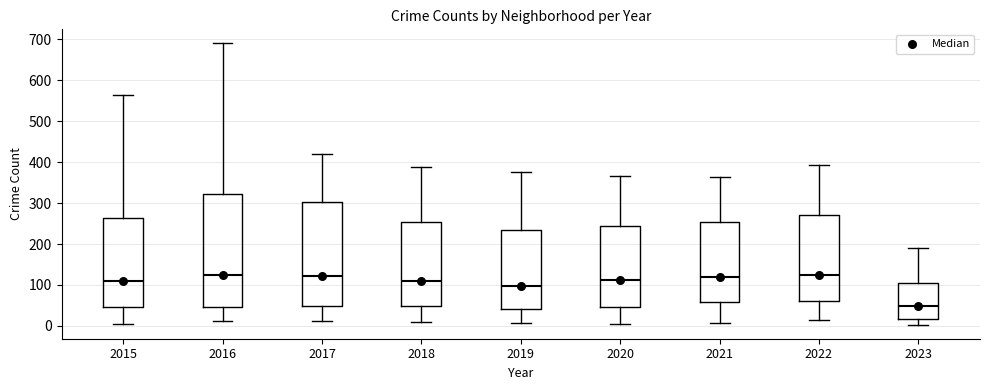

Reading left to right, transcribe this box plot: for each box, give where its median line is, the range the box spans, and where its two whiskers end, as read against the y-axis. The values are not printed on the chart, so give them approximately, as read against the axis.

2015: median 110, box 50 to 260, whiskers 10 to 570
2016: median 130, box 50 to 320, whiskers 10 to 690
2017: median 120, box 50 to 300, whiskers 10 to 420
2018: median 110, box 50 to 250, whiskers 10 to 390
2019: median 100, box 40 to 240, whiskers 10 to 380
2020: median 110, box 50 to 240, whiskers 10 to 370
2021: median 120, box 60 to 250, whiskers 10 to 360
2022: median 130, box 60 to 270, whiskers 20 to 390
2023: median 50, box 20 to 100, whiskers 0 to 190